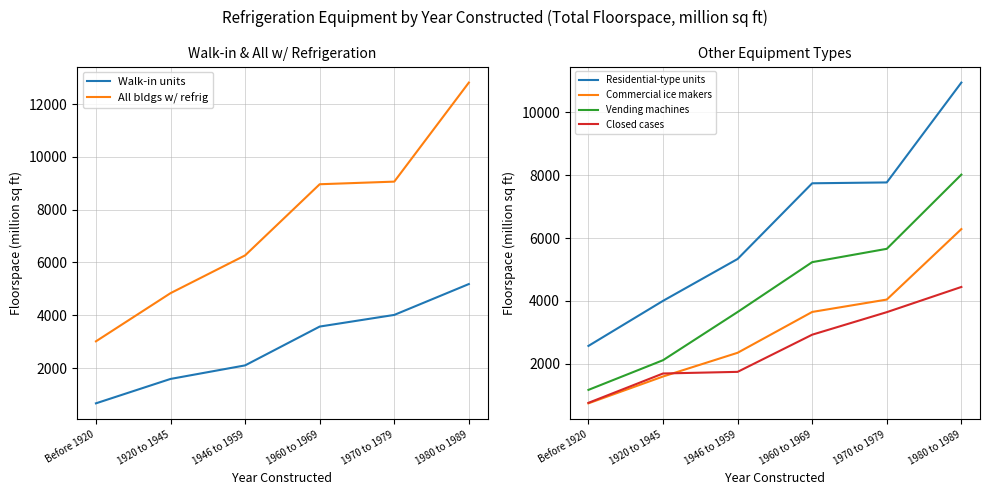

Does the chart display data point markers on the line(s)?

No